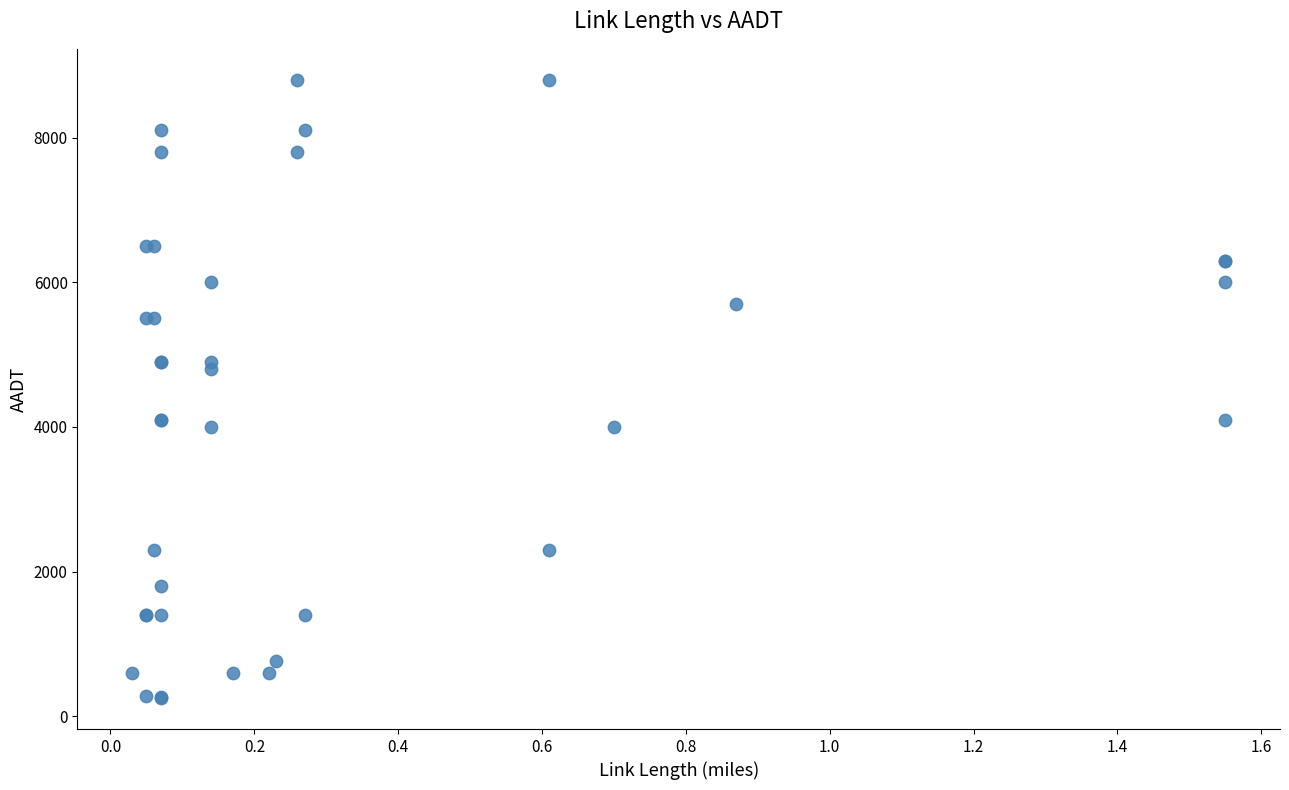

What Y value in the scatter plot is closest to 4525?

4800